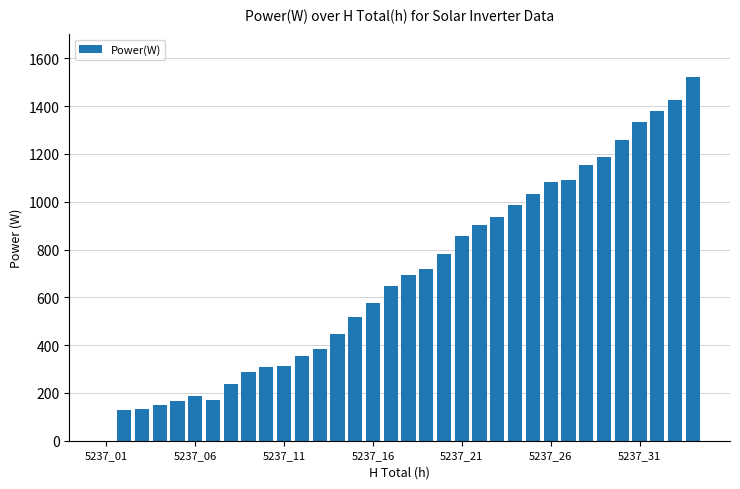

What is the sum of all values?

23344